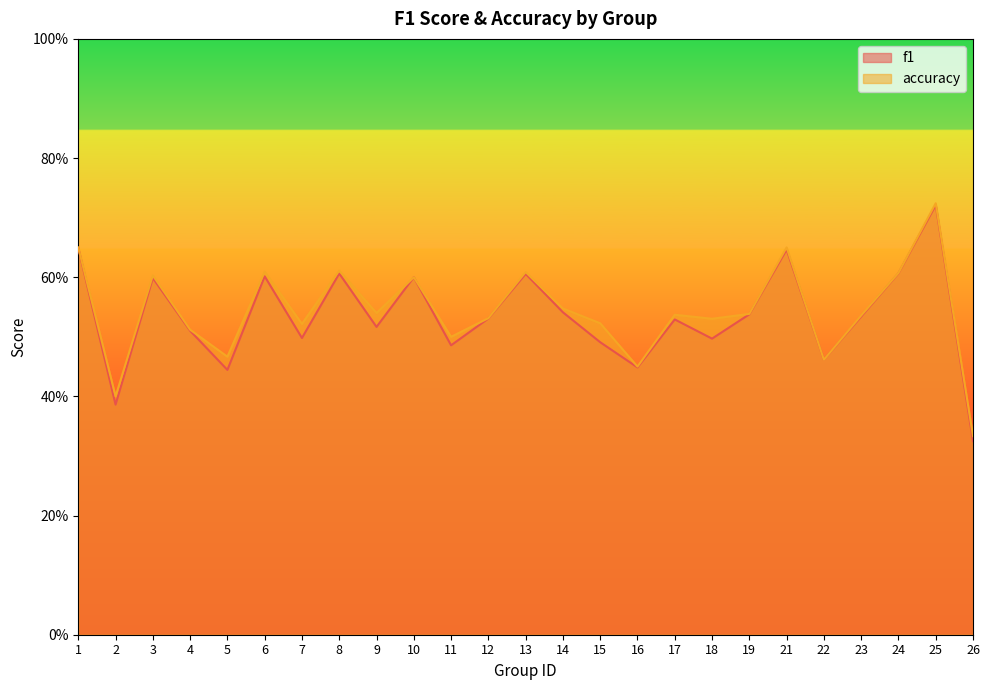

Reading left to right, list all the values displayed in this chart.

f1: 1=0.6	2=0.4	3=0.6	4=0.5	5=0.4	6=0.6	7=0.5	8=0.6	9=0.5	10=0.6	11=0.5	12=0.5	13=0.6	14=0.5	15=0.5	16=0.4	17=0.5	18=0.5	19=0.5	21=0.6	22=0.5	23=0.5	24=0.6	25=0.7	26=0.3
accuracy: 1=0.7	2=0.4	3=0.6	4=0.5	5=0.5	6=0.6	7=0.5	8=0.6	9=0.5	10=0.6	11=0.5	12=0.5	13=0.6	14=0.5	15=0.5	16=0.5	17=0.5	18=0.5	19=0.5	21=0.7	22=0.5	23=0.5	24=0.6	25=0.7	26=0.3